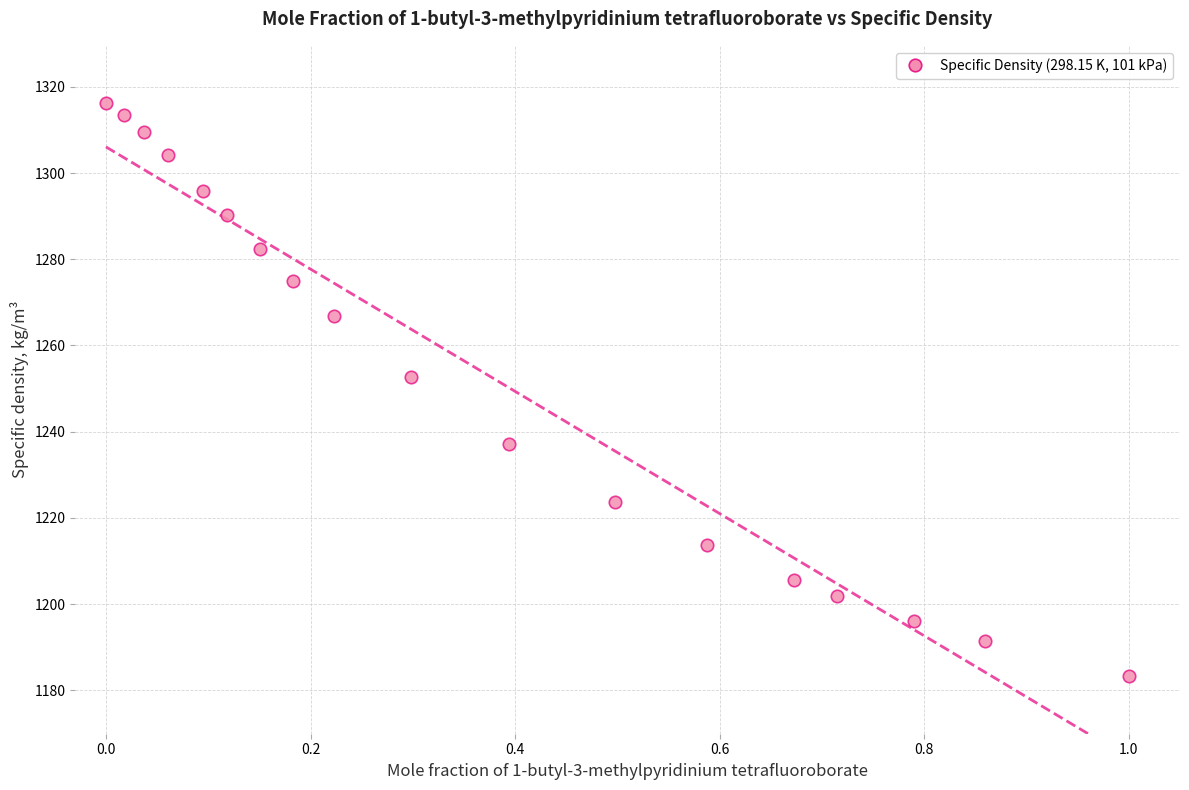

What is the range of Y values (max minus min)?

133.0